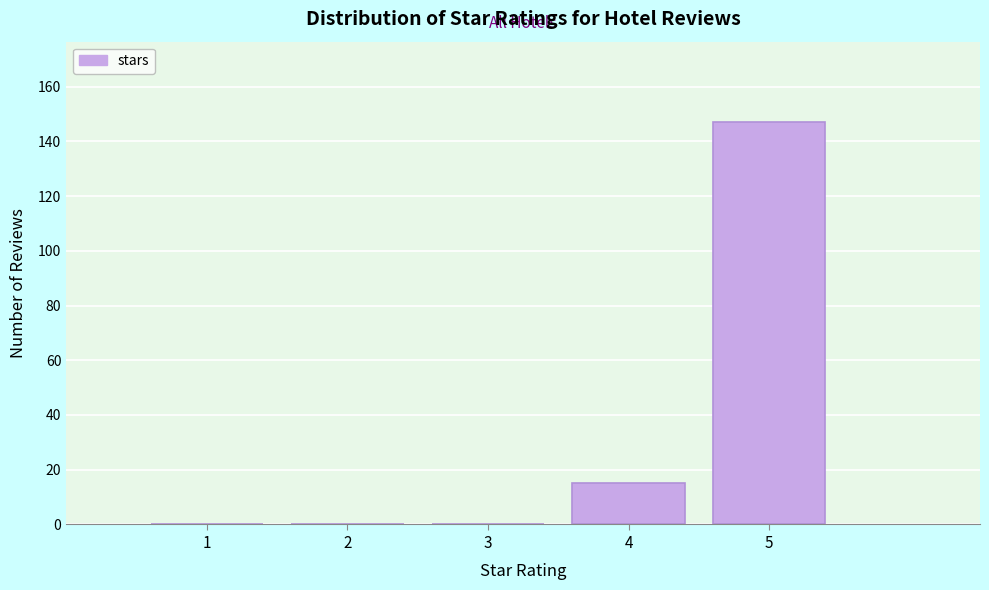

Reading left to right, list every bar in this chart as the range it spans on the x-axis followed by its height. The values are not printed on the chart, so give them approximately, as read against the axis.

0.5 to 1.5: 0
1.5 to 2.5: 0
2.5 to 3.5: 0
3.5 to 4.5: 16
4.5 to 5.5: 148